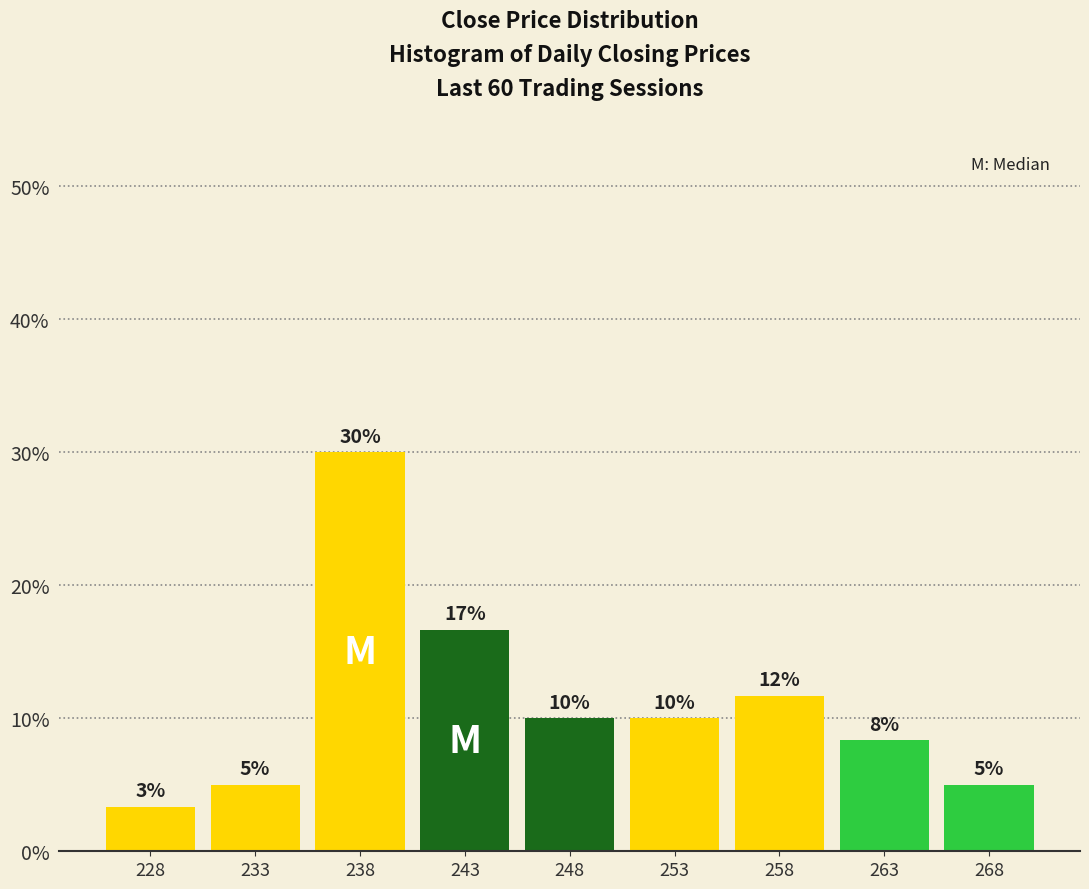

What is the average value?

11.1